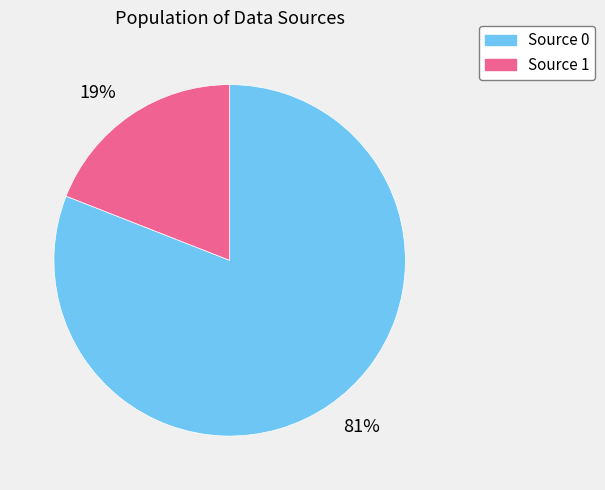

Count the number of slices in the pie.

2